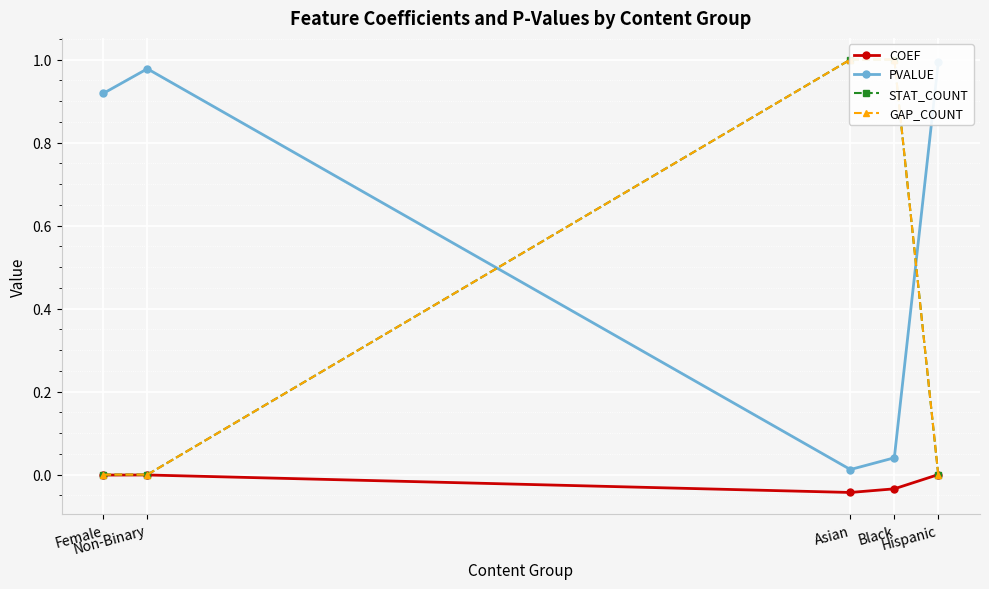

What are all the series names shown in the legend?

COEF, PVALUE, STAT_COUNT, GAP_COUNT